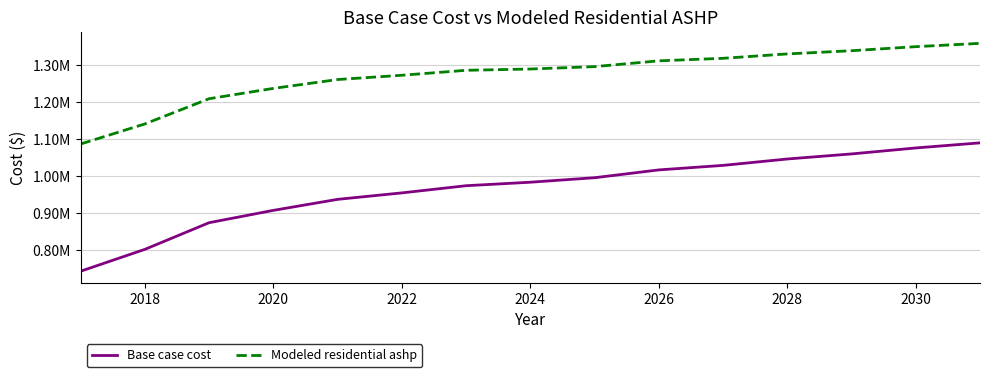

What is the maximum value shown in the chart?

1358838.8